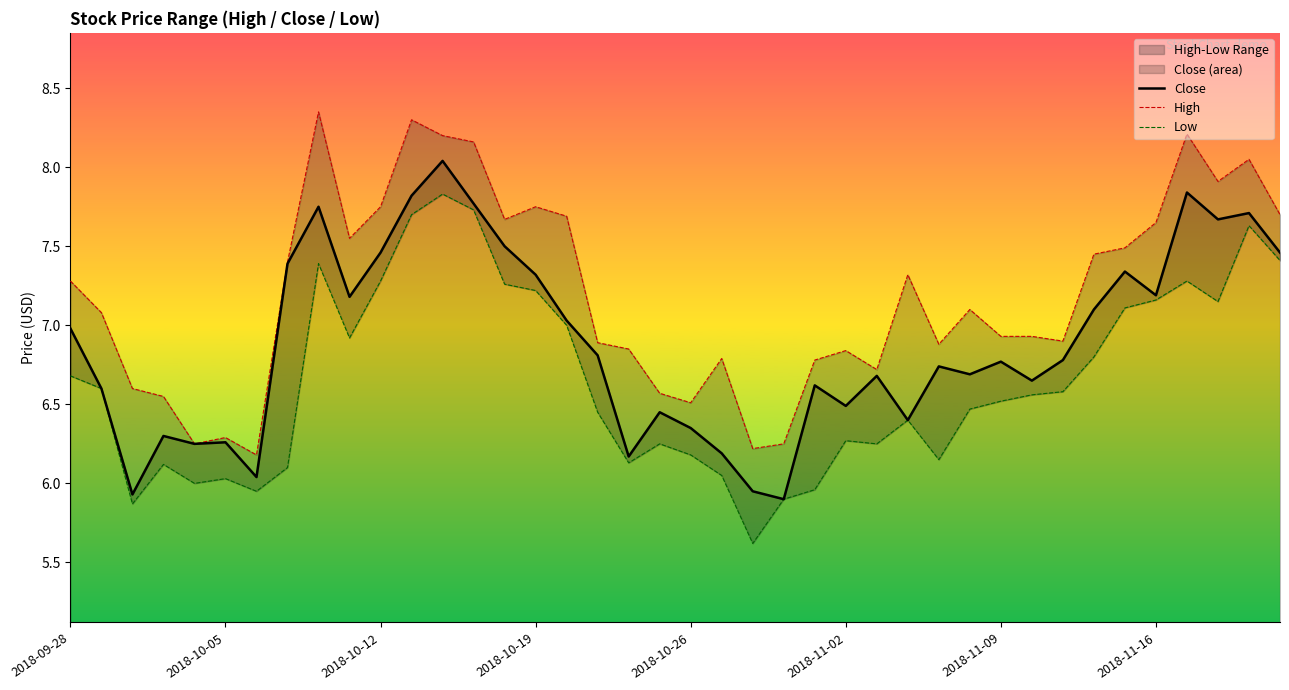

The High series shows 1.6 at 27. True or false?

False